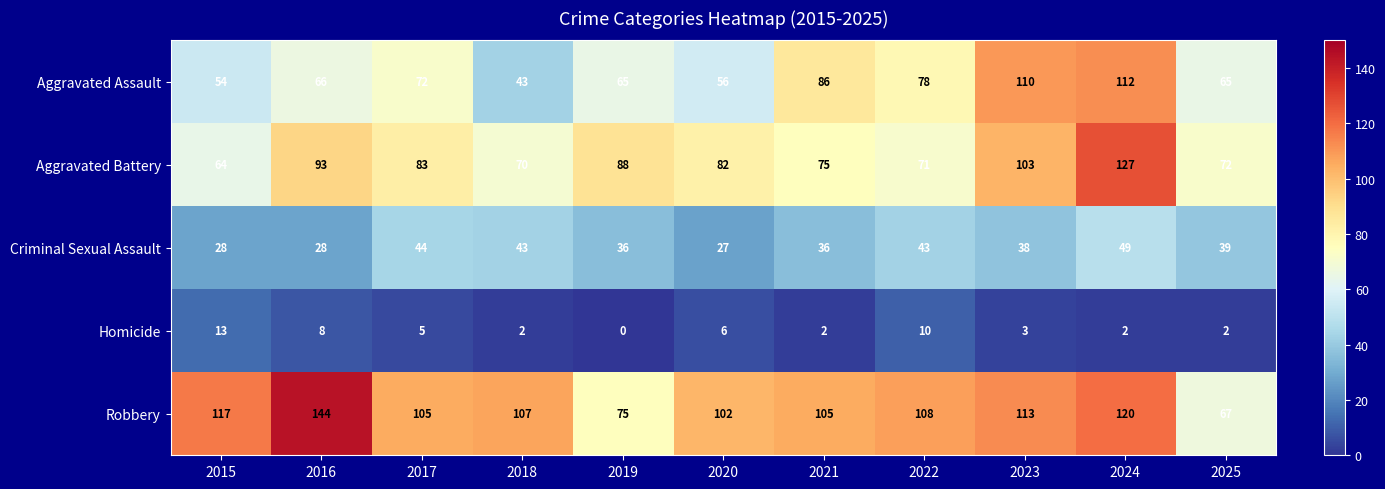

What is the difference between the maximum and minimum values in the Aggravated Battery series?

63